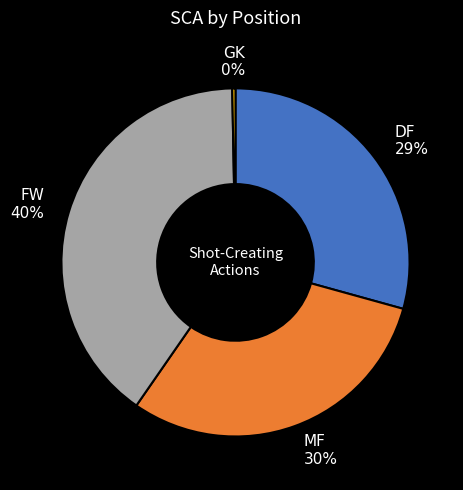

Does any single category account for the majority?

No